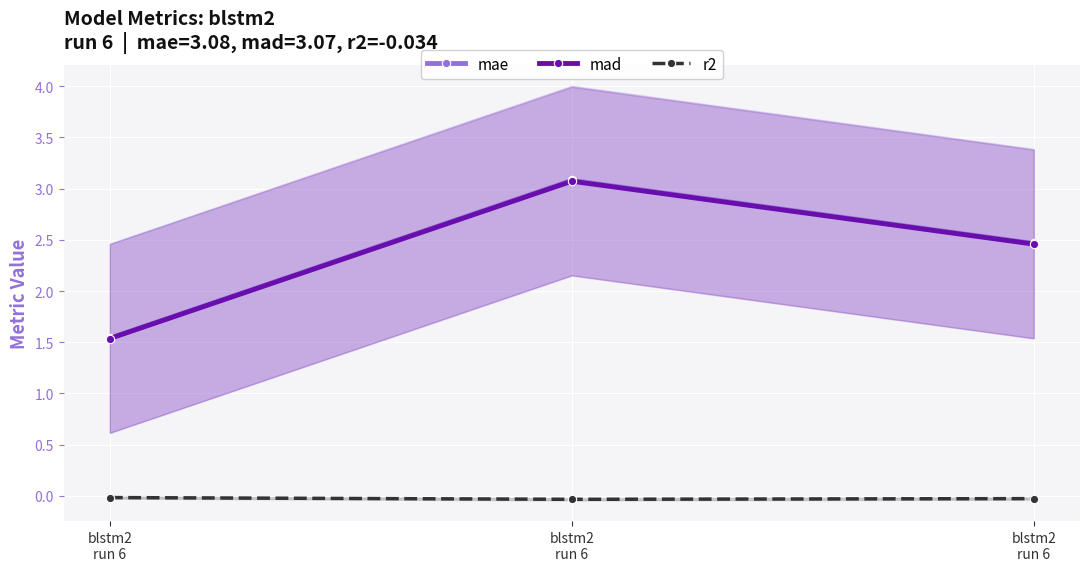

At which category is the sum across all series the highest?

blstm2
run 6